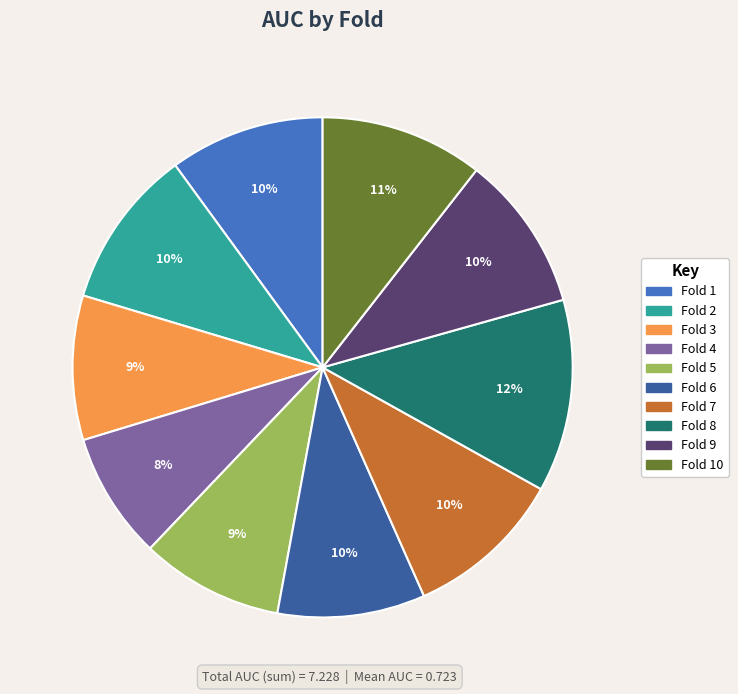

Is there a majority slice in this chart?

No